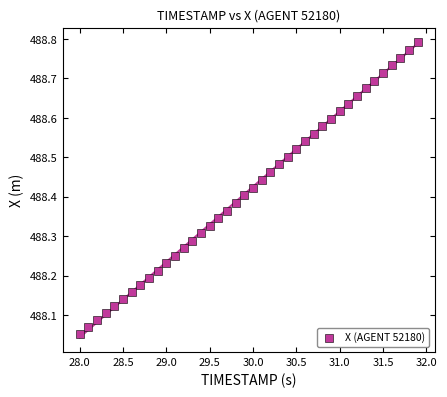

What is the range of Y values (max minus min)?

0.7